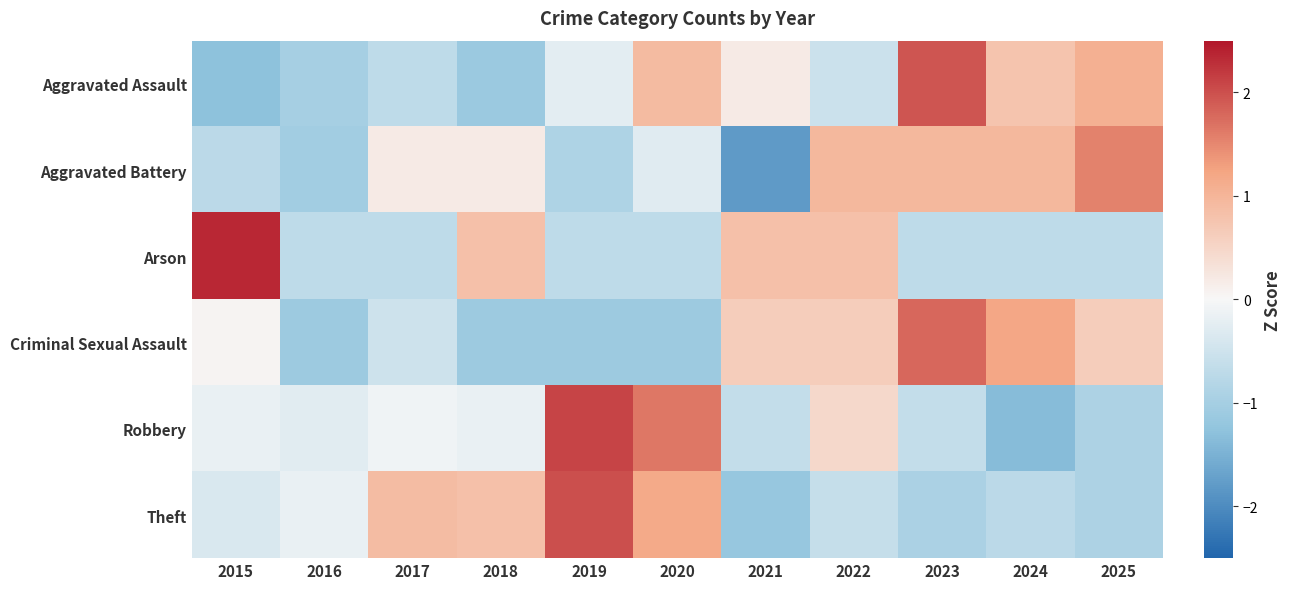

At which category does the chart reach its peak across all series?

2015